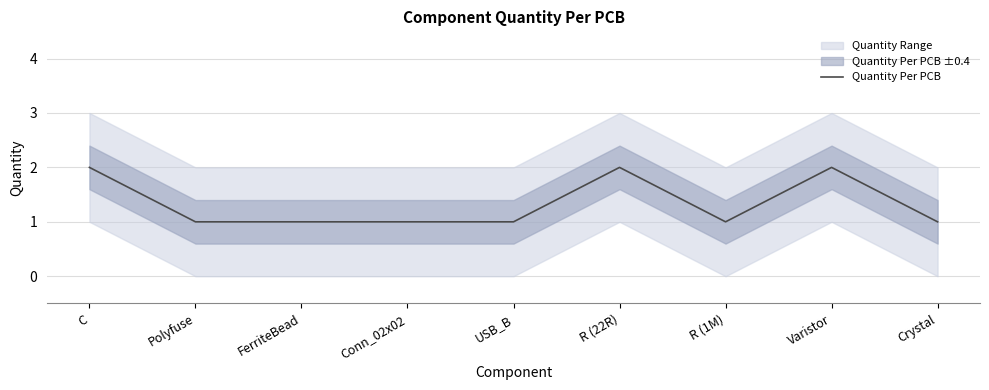

What is the difference between the values at R (22R) and Conn_02x02?

1